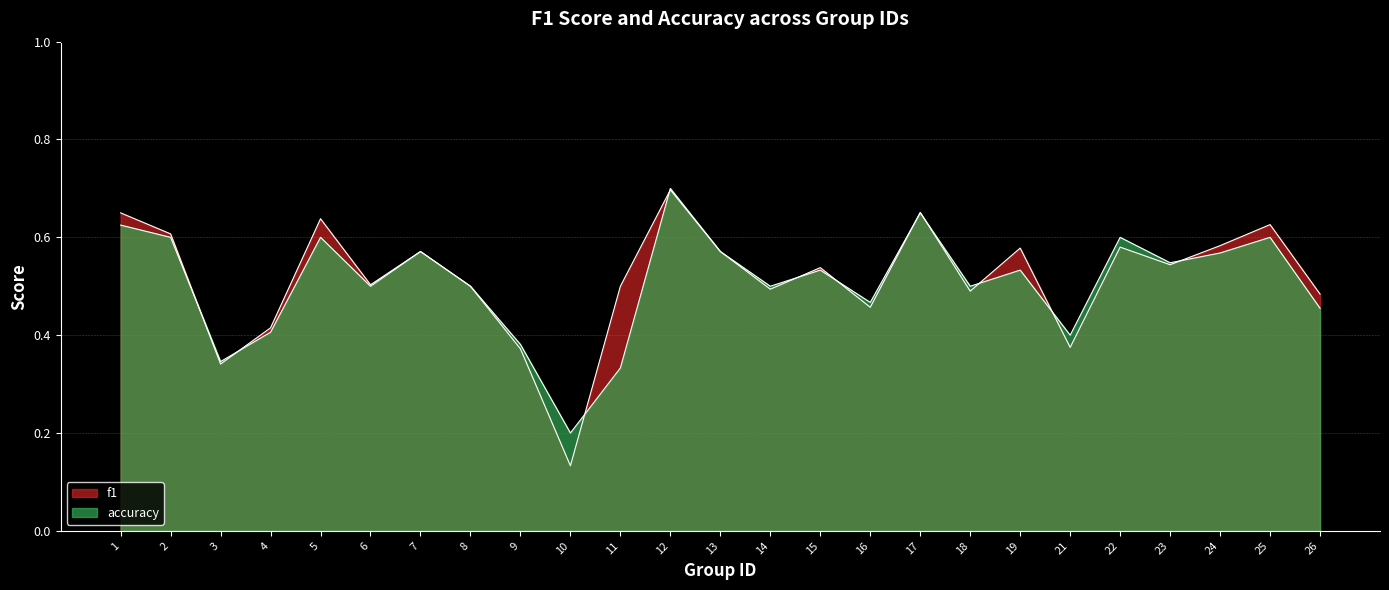

What is the sum of the accuracy values at 3 and 23?

0.9